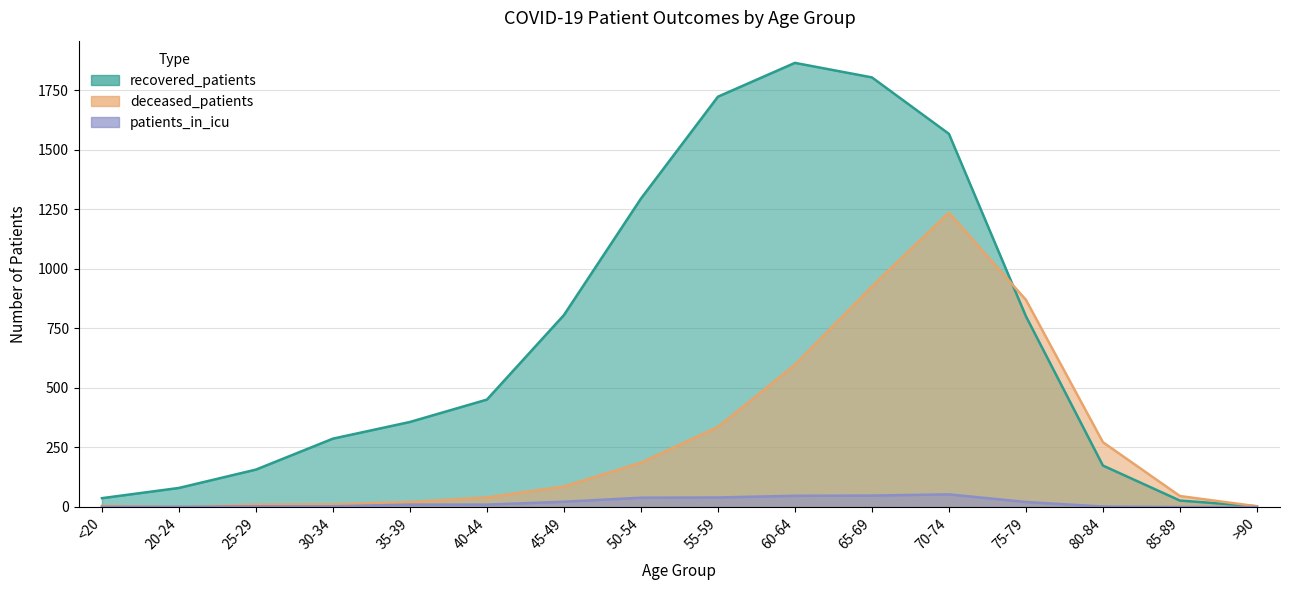

Which series changed the most between 20-24 and 25-29?

recovered_patients